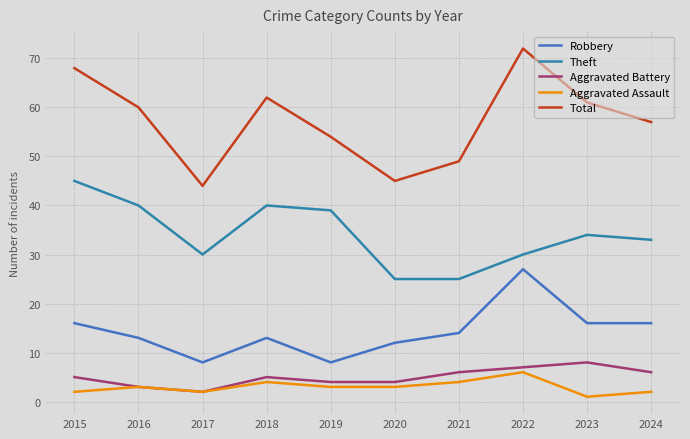

Between 2016 and 2024, which is larger?

2024